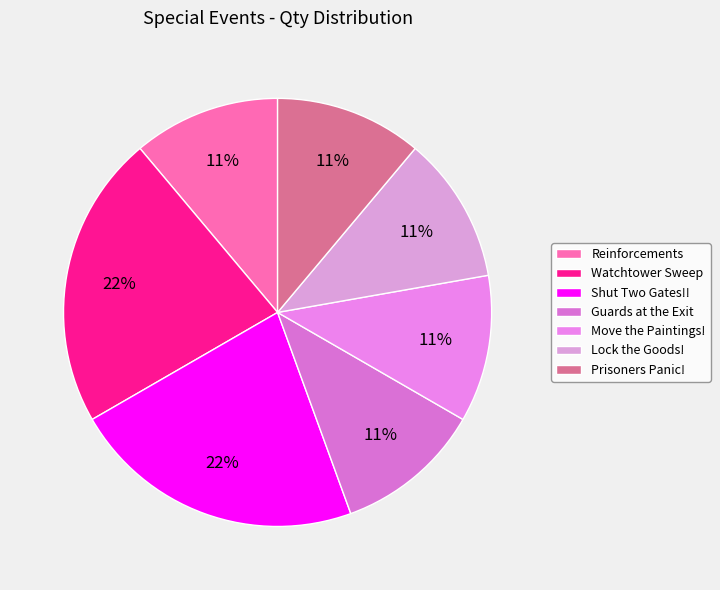

How many segments does this pie chart have?

7